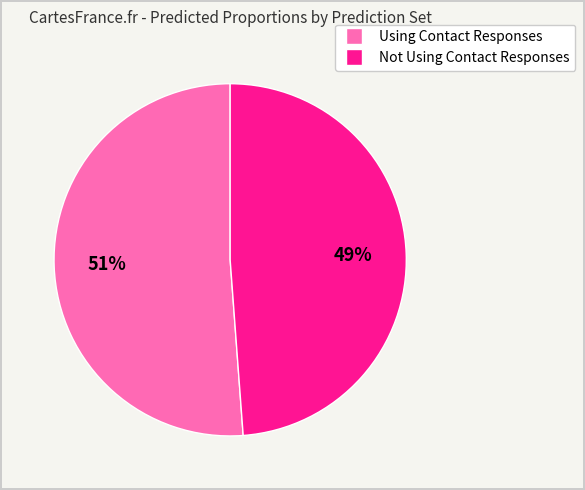

Rank the categories by value from lowest to highest.

Not Using Contact Responses, Using Contact Responses